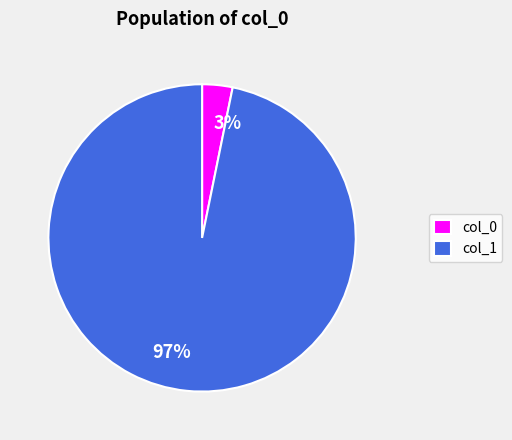

Is it true that 97% is 97% of the pie?

True